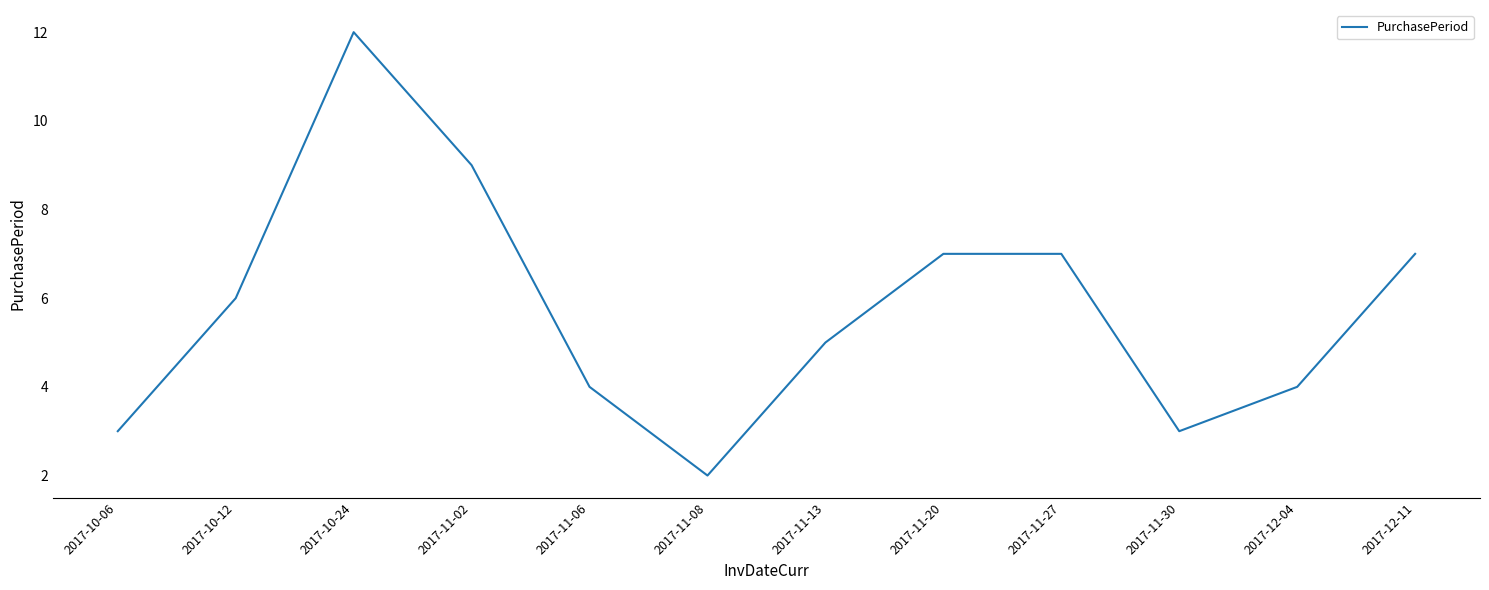

What position from the left is 2017-11-20?

8